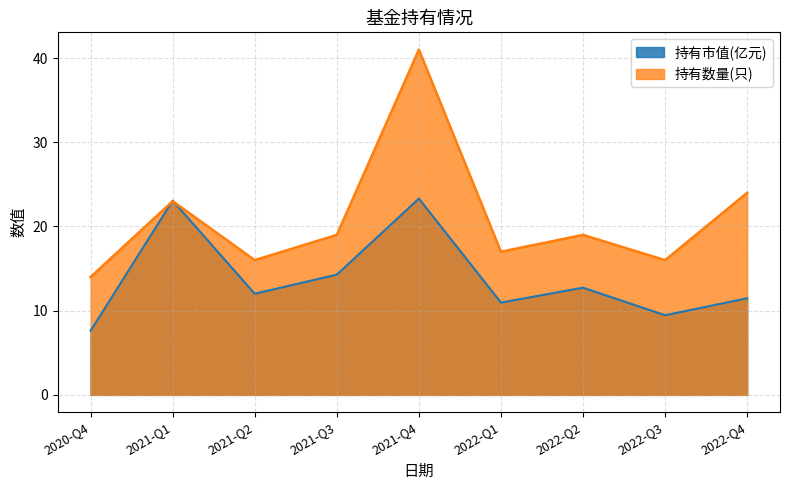

What is the label of the 8th point from the right?

2021-Q1